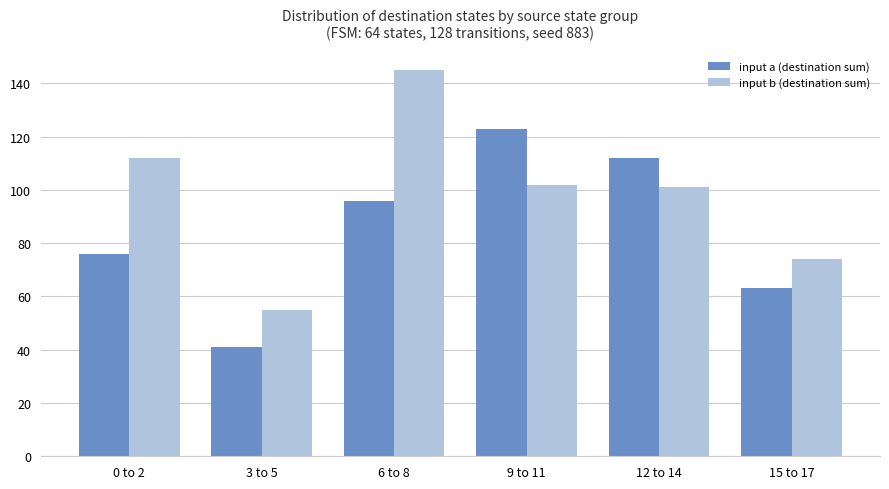

How many data points does each series have?

6